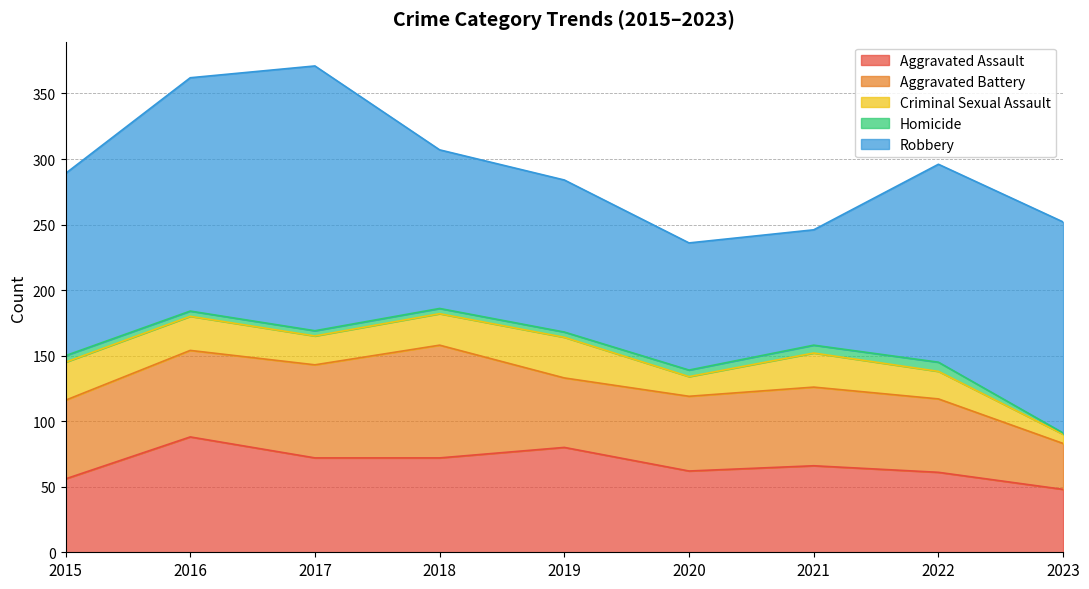

Between 2018 and 2023, which series saw the biggest shift?

Aggravated Battery